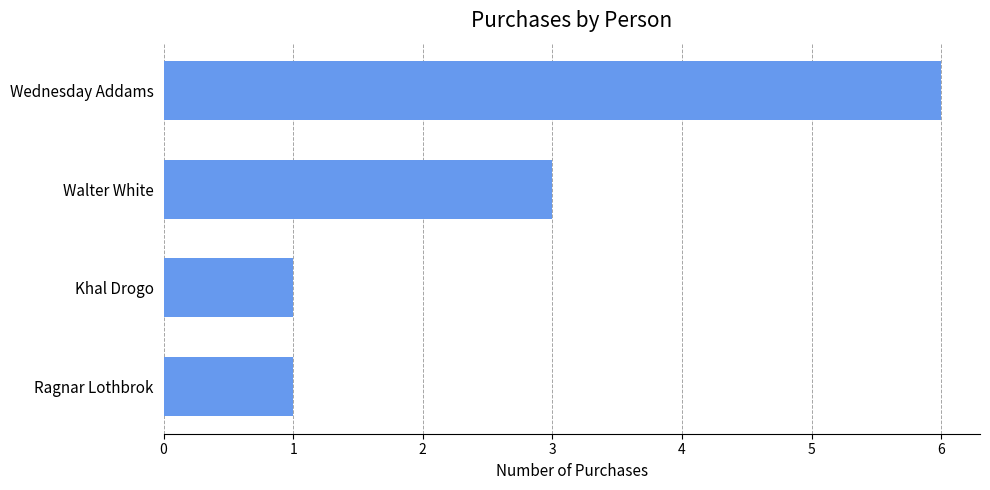

Is it true that the value at Khal Drogo is 1?

True